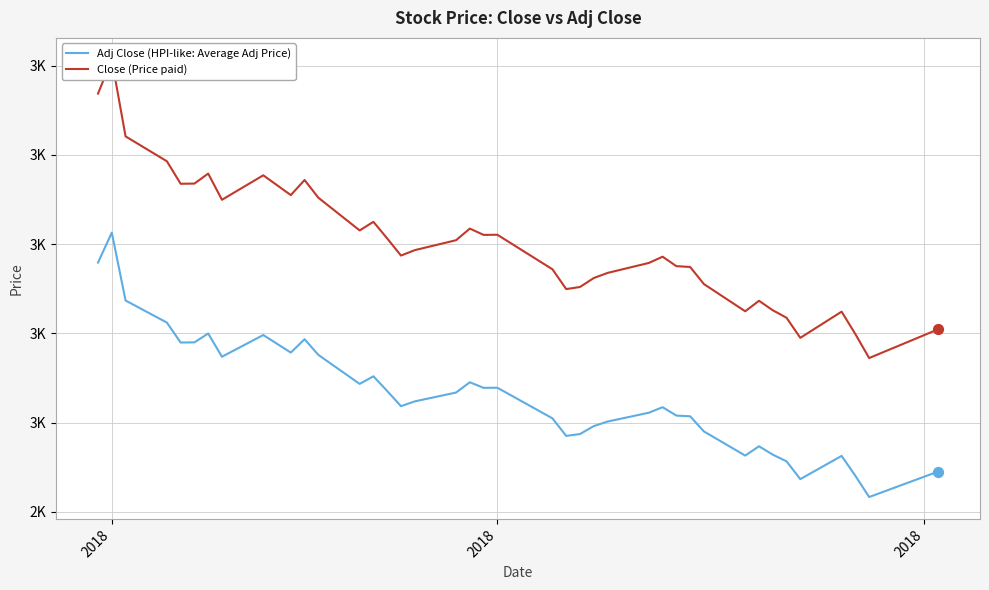

Which series reaches the minimum Y coordinate?

Adj Close (HPI-like: Average Adj Price)